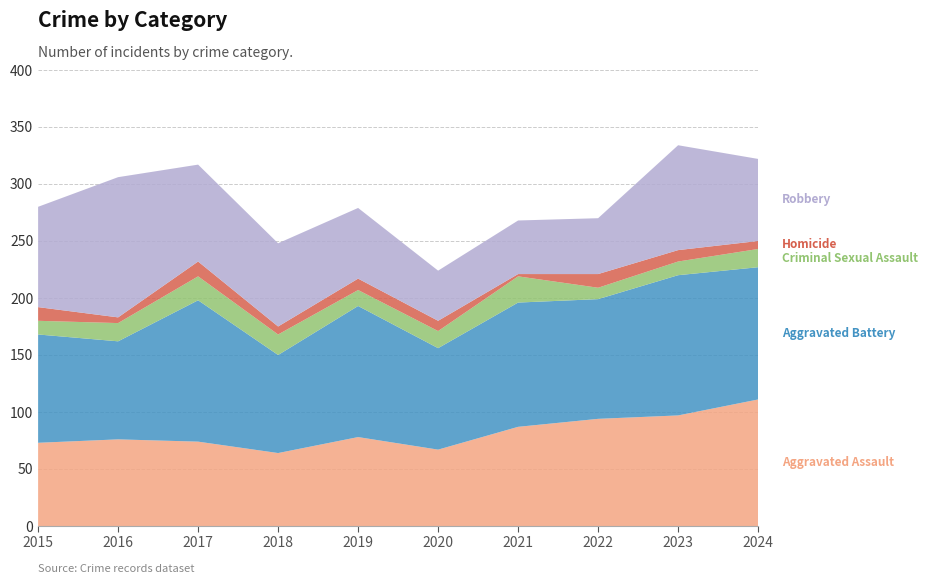

Reading left to right, list all the values displayed in this chart.

Aggravated Assault: 2015=73	2016=76	2017=74	2018=64	2019=78	2020=67	2021=87	2022=94	2023=97	2024=111
Aggravated Battery: 2015=95	2016=86	2017=124	2018=86	2019=115	2020=89	2021=109	2022=105	2023=123	2024=116
Criminal Sexual Assault: 2015=12	2016=16	2017=21	2018=18	2019=14	2020=15	2021=23	2022=10	2023=12	2024=16
Homicide: 2015=12	2016=5	2017=13	2018=7	2019=10	2020=9	2021=2	2022=12	2023=10	2024=7
Robbery: 2015=88	2016=123	2017=85	2018=73	2019=62	2020=44	2021=47	2022=49	2023=92	2024=72